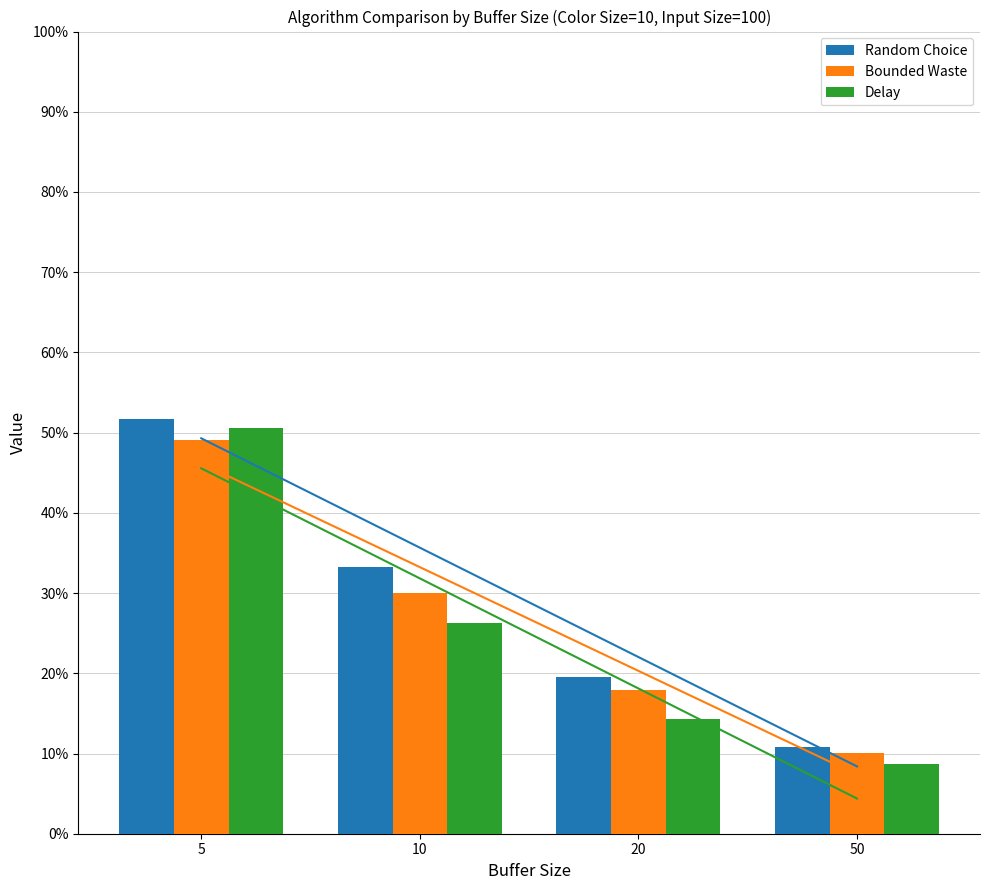

Which series has the largest total across all categories?

Random Choice